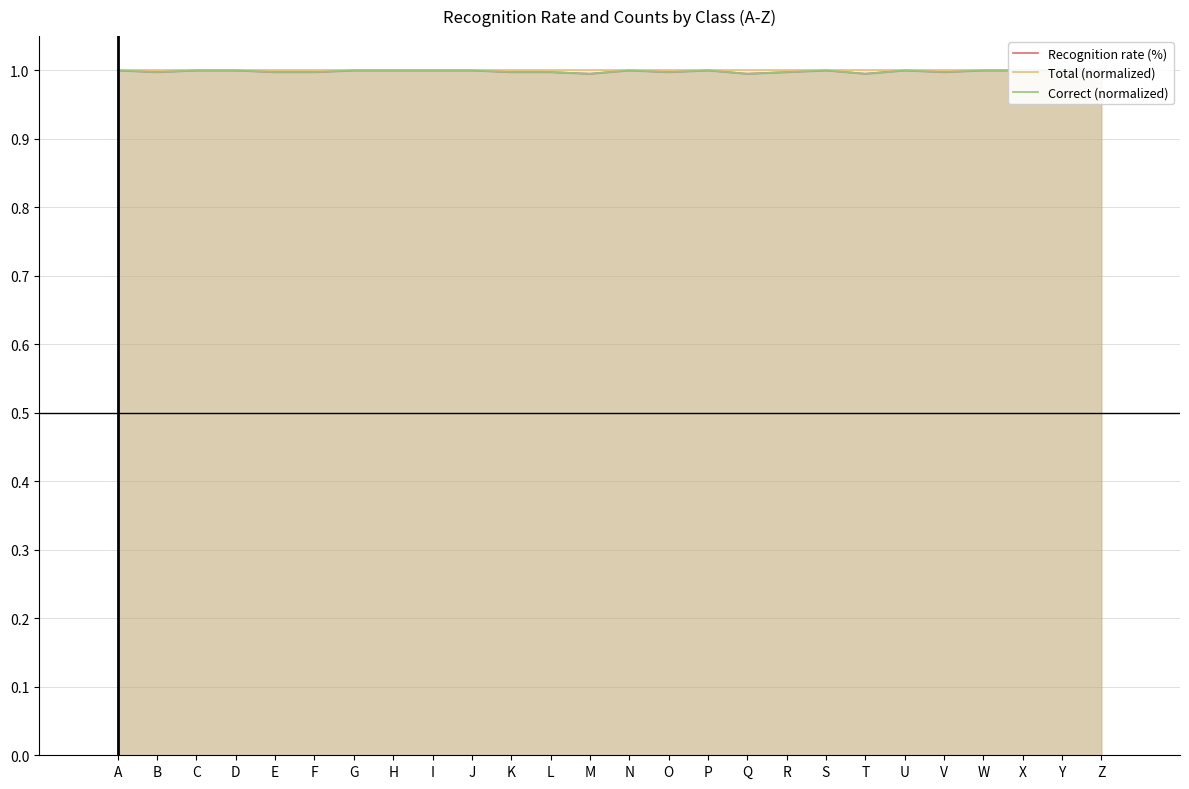

How many Recognition rate (%) values are between 0 and 1?

26